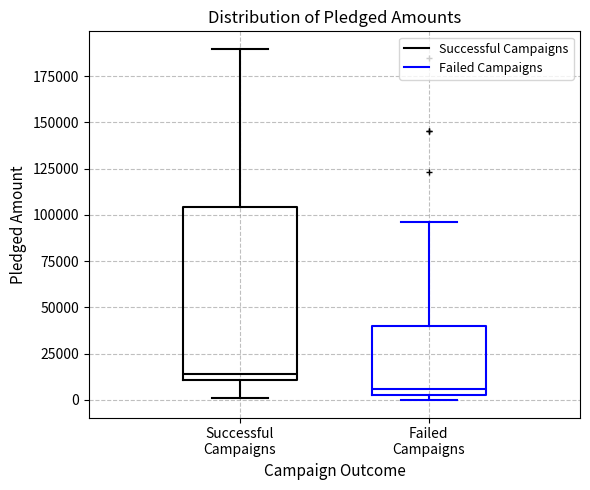

Which box is the tallest, from its lower edge to its upper edge?

Successful Campaigns